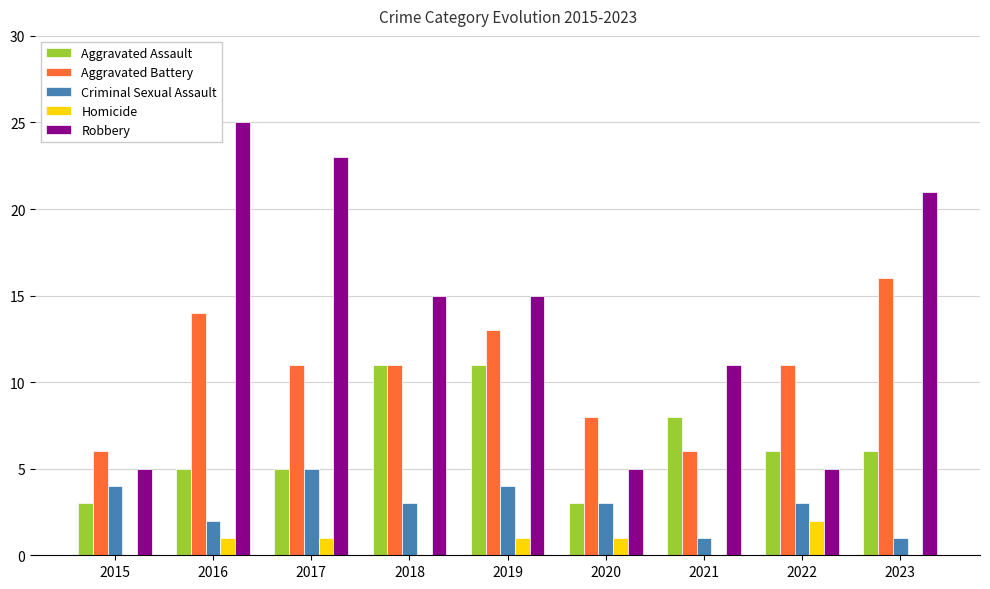

At which label does Aggravated Assault first exceed 6?

2018